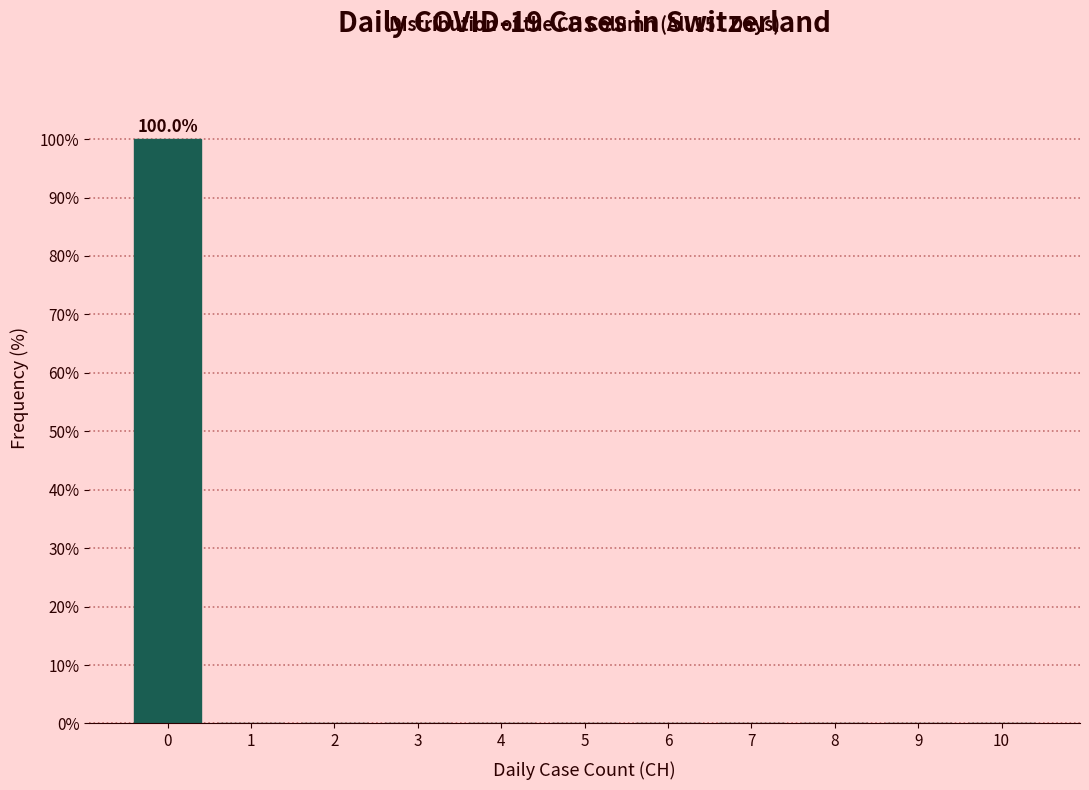

Over which range of the x-axis is the bar tallest?

-0.5 to 0.5